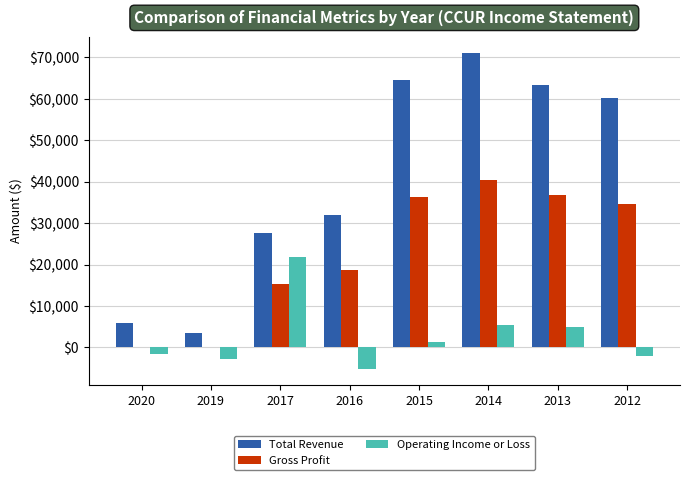

What is the approximate value of Gross Profit at 2012?

34700